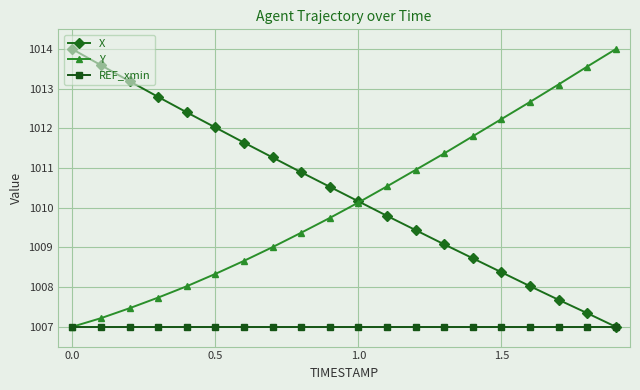

True or false: Y has more than 1 interior local peaks.

False